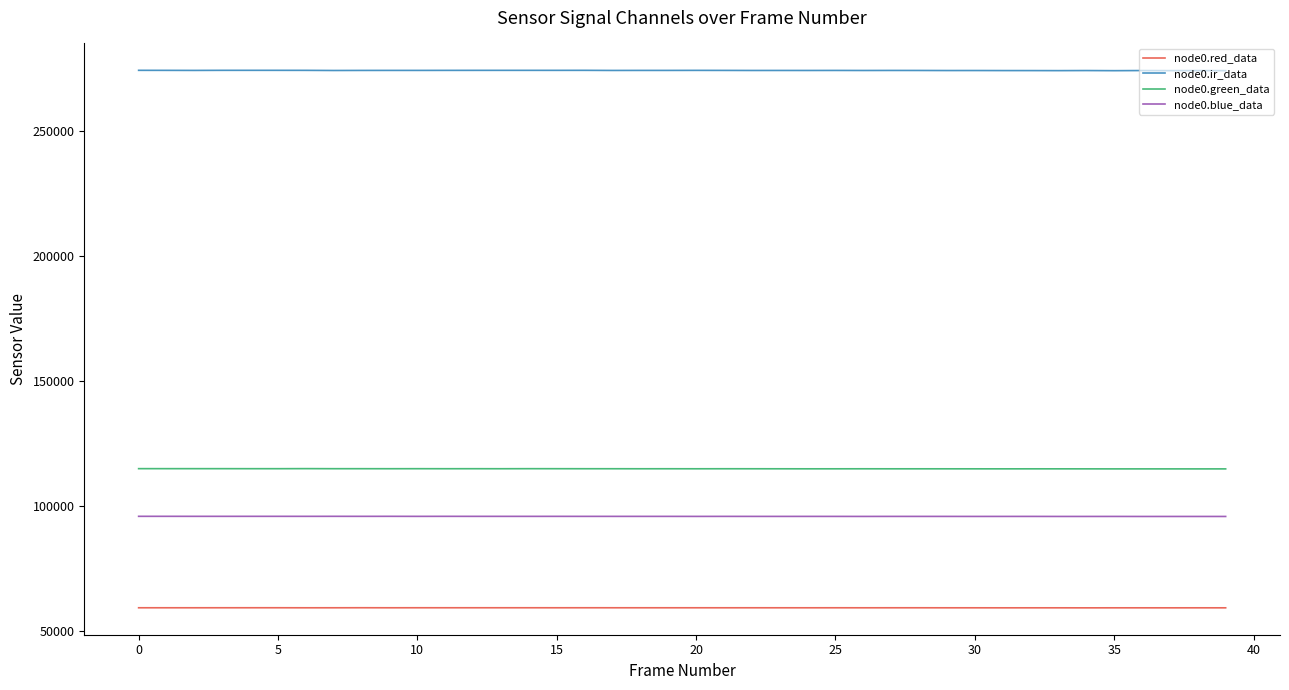

True or false: node0.red_data and node0.ir_data cross at least once.

False